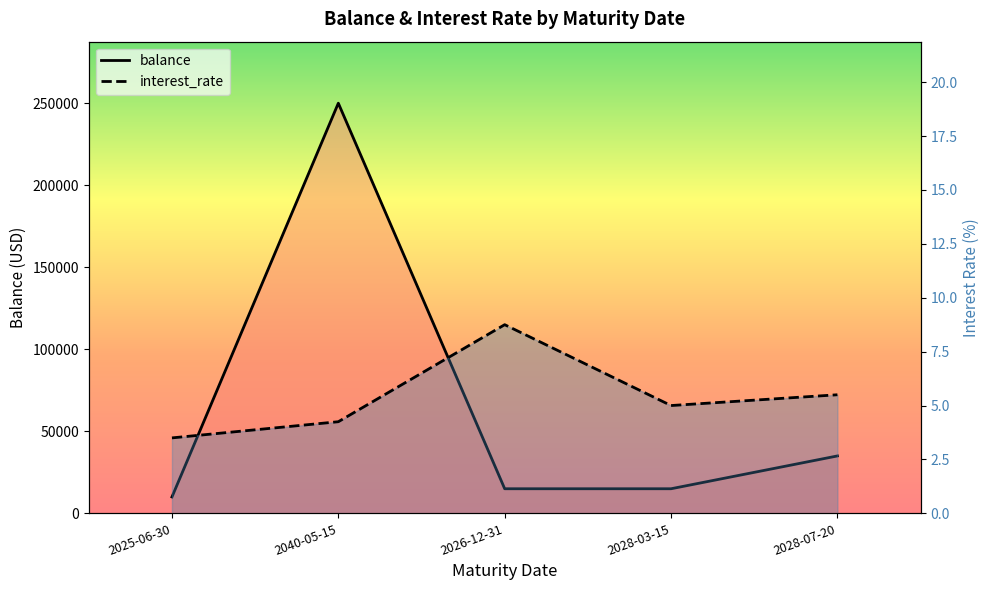

Rank the series by their maximum value, from highest to lowest.

balance, interest_rate